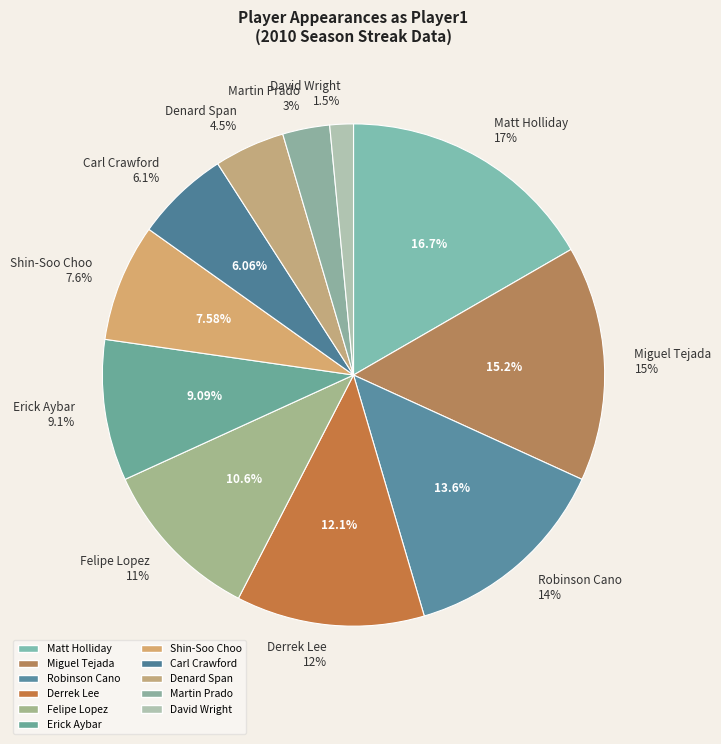

To the nearest percent, what is the average slice percentage?

9%